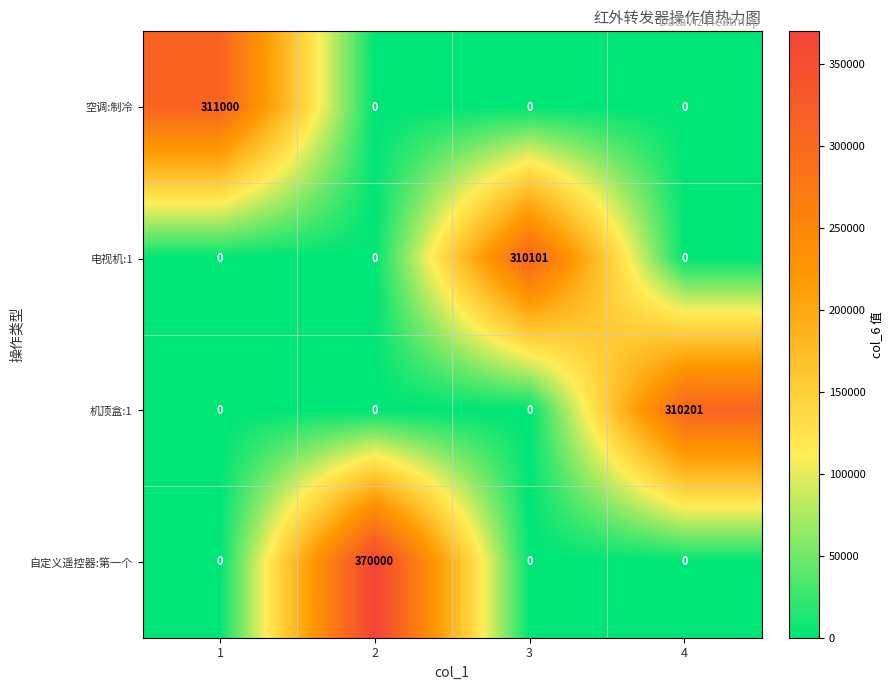

Rank the series by their maximum value, from highest to lowest.

自定义遥控器:第一个, 空调:制冷, 机顶盒:1, 电视机:1